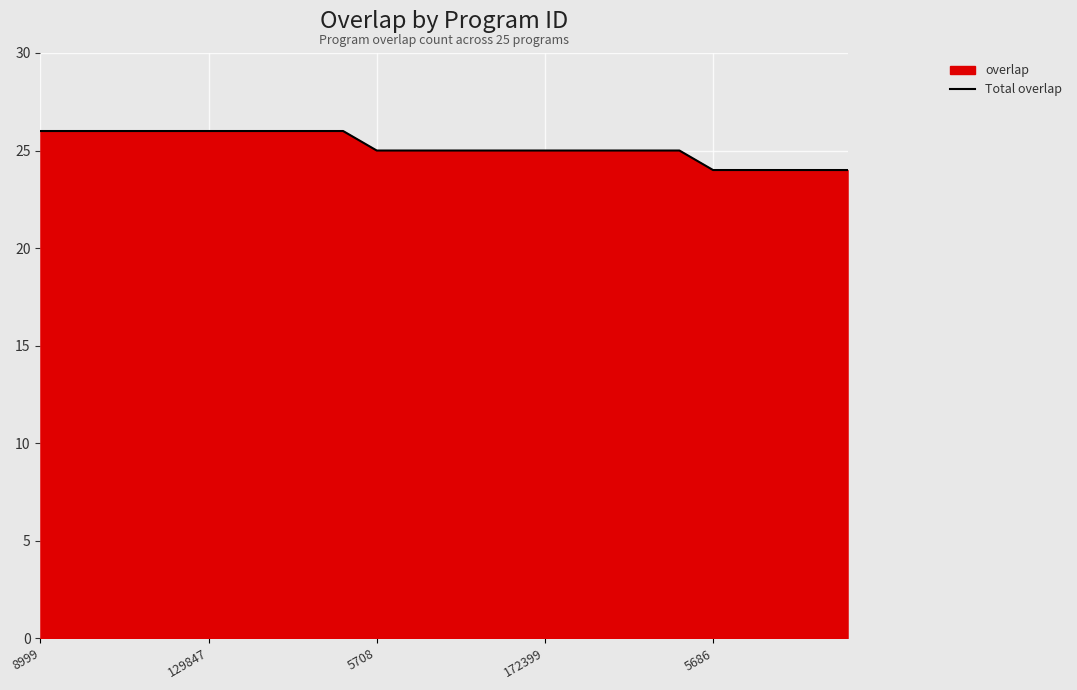

How many values are between 25 and 26?

20